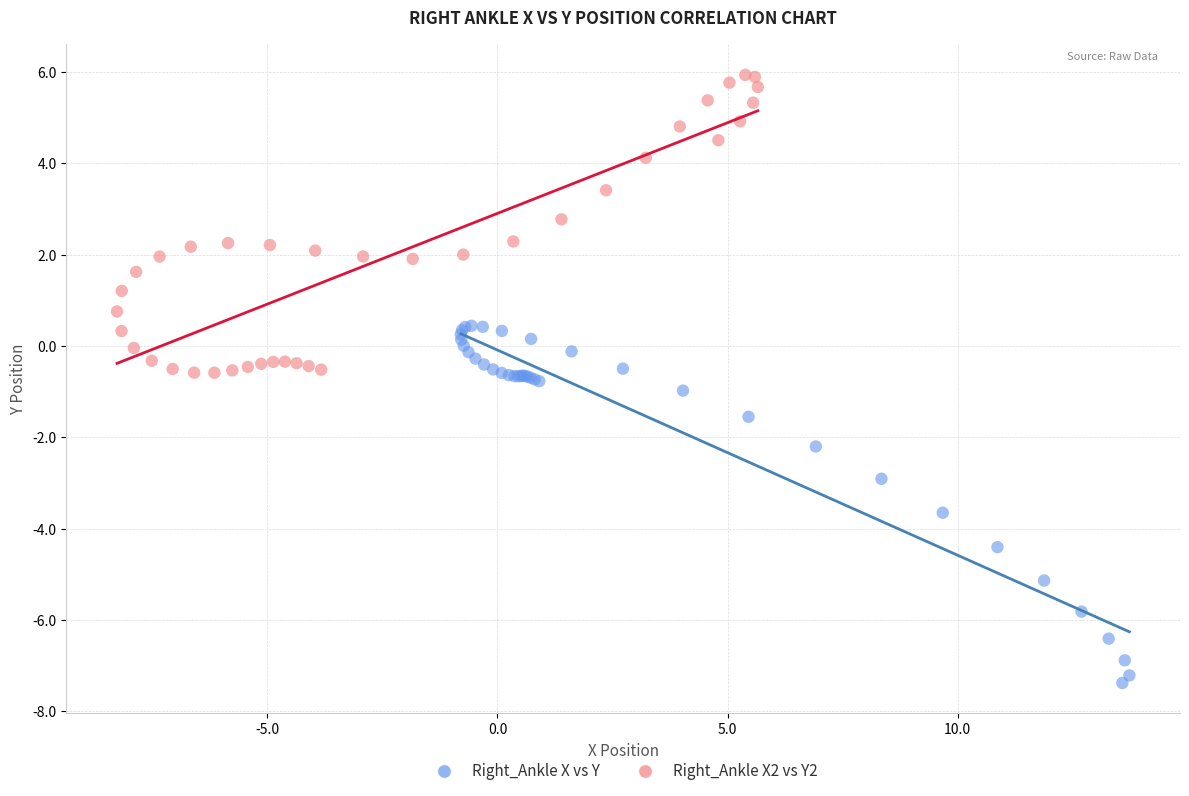

Which series has the largest Y range (max minus min)?

Right_Ankle X vs Y